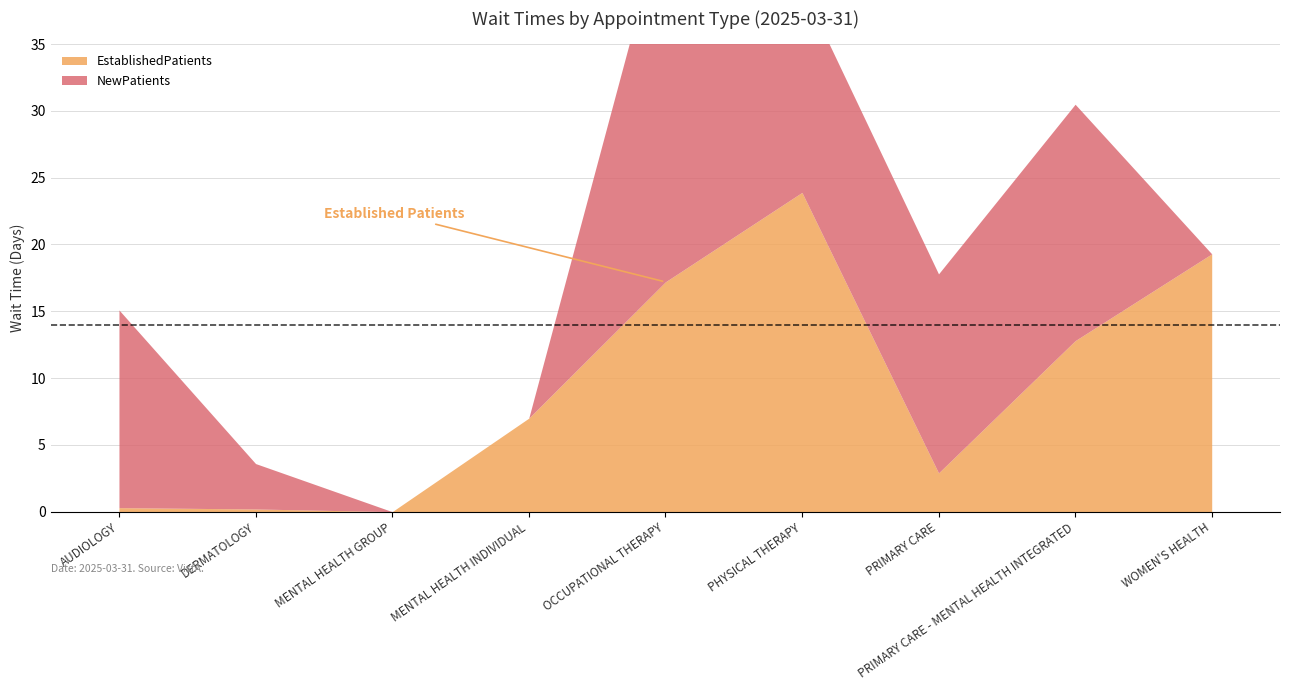

Rank the series at AUDIOLOGY from lowest to highest value.

EstablishedPatients, NewPatients